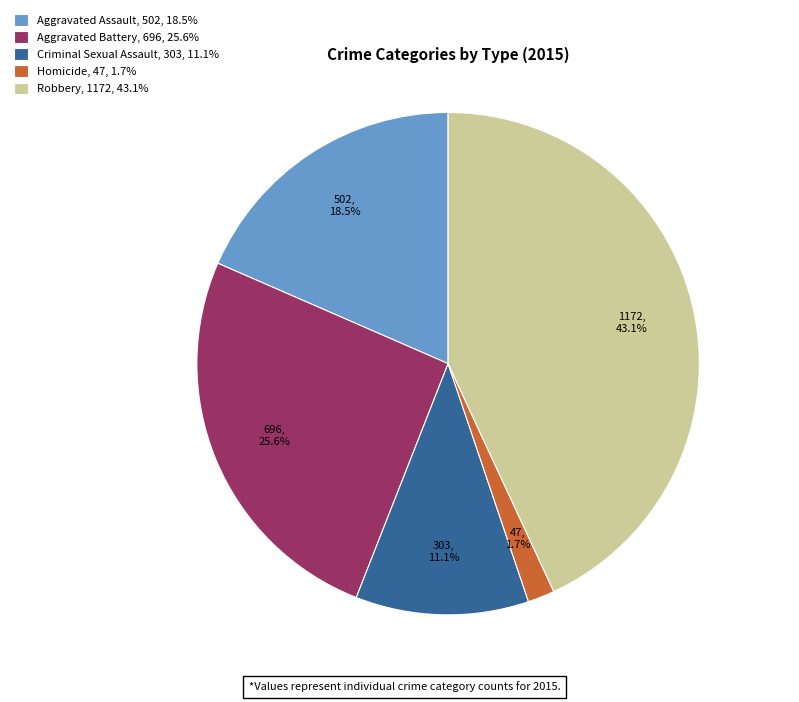

Does Homicide represent more than half of the total?

No